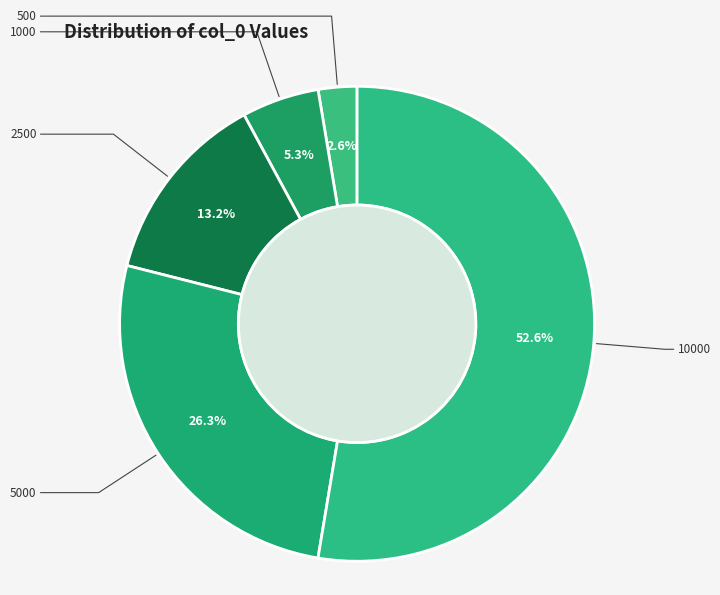

What is the change in value from 2500 to 10000?

+7500